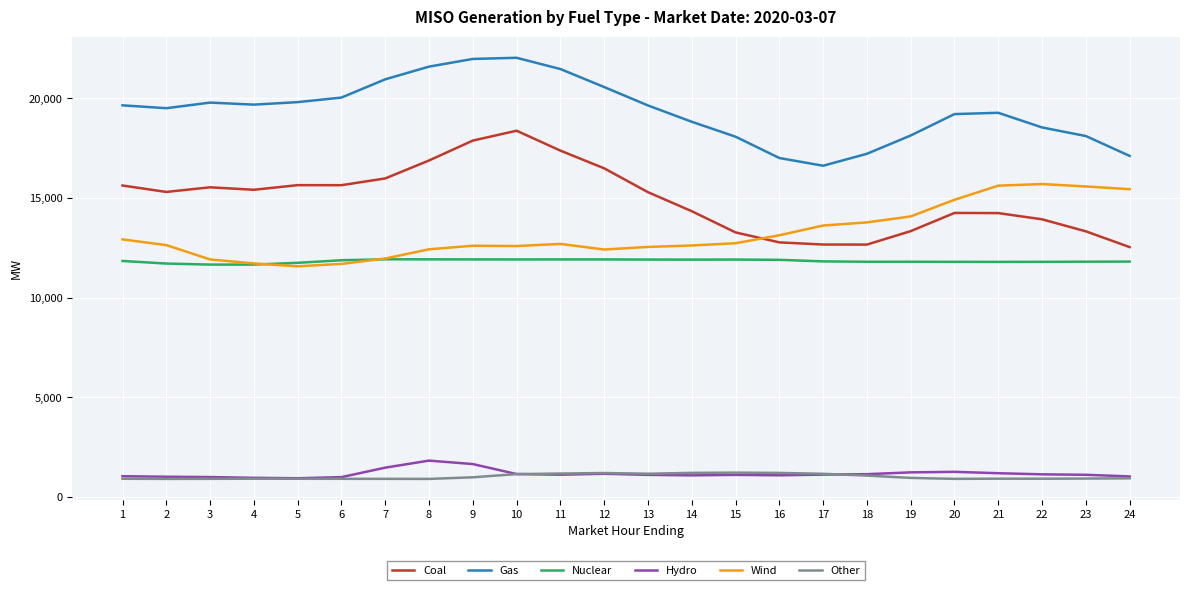

What is the minimum value for Gas?

16621.4